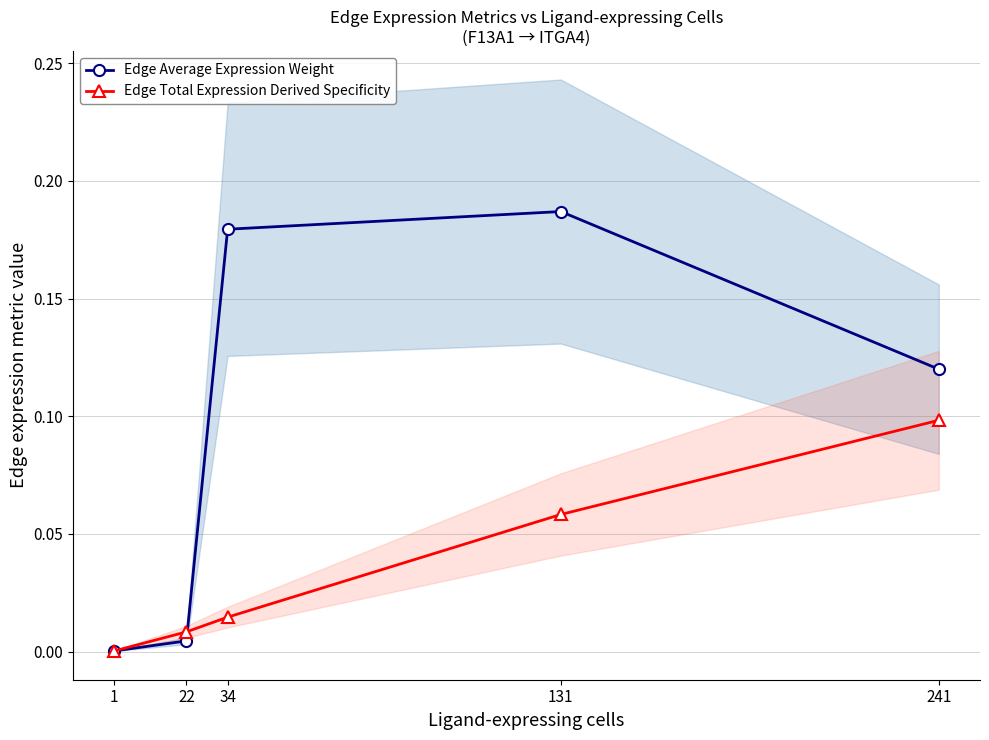

In Edge Average Expression Weight, how many points are higher than both neighbors (excluding endpoints)?

1